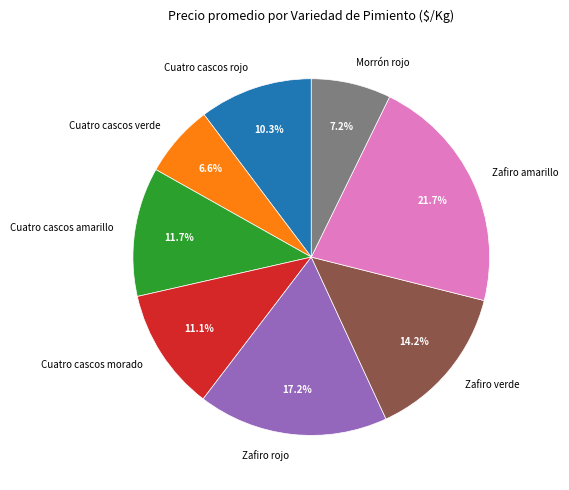

Rank the categories by value from lowest to highest.

Cuatro cascos verde, Morrón rojo, Cuatro cascos rojo, Cuatro cascos morado, Cuatro cascos amarillo, Zafiro verde, Zafiro rojo, Zafiro amarillo